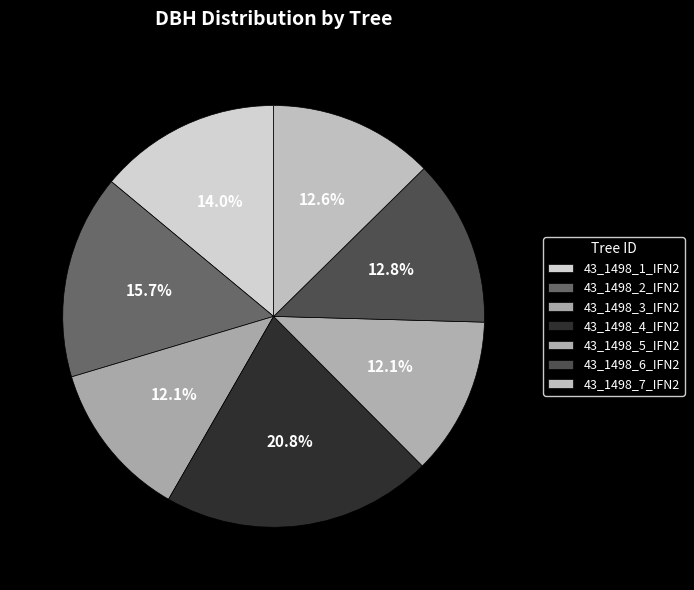

How many segments does this pie chart have?

7